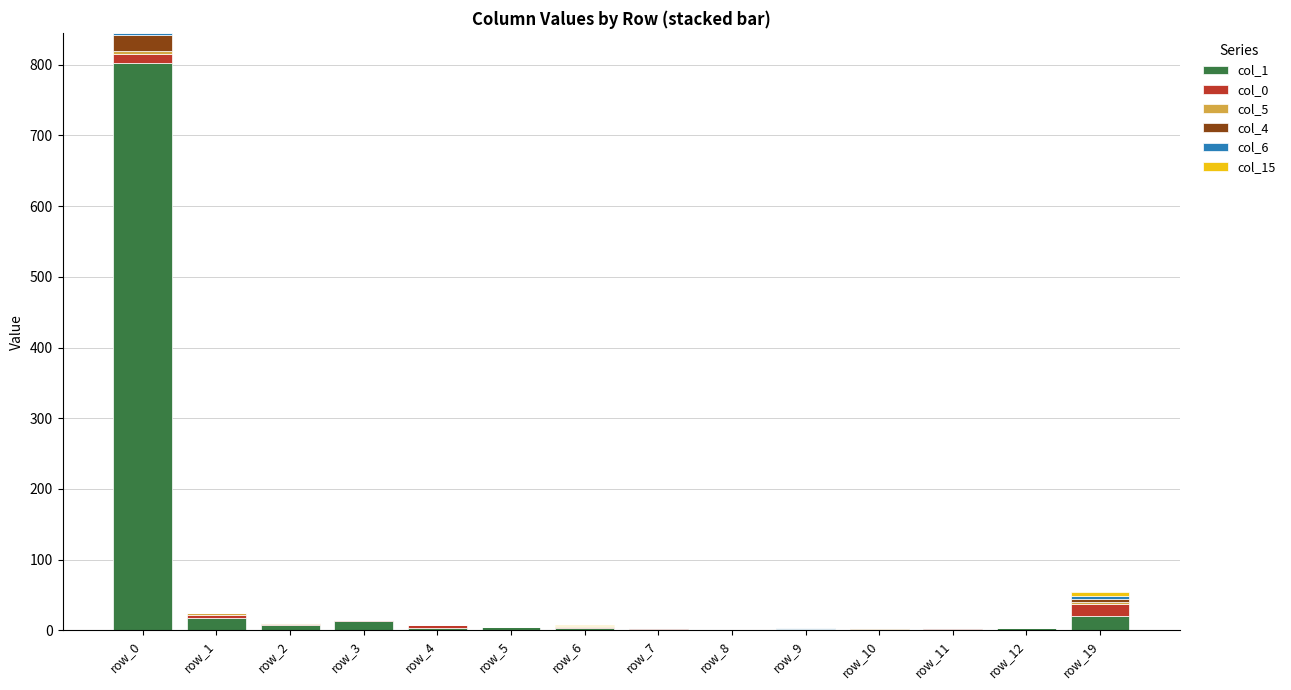

Which category has the highest value in the col_1 series?

row_0